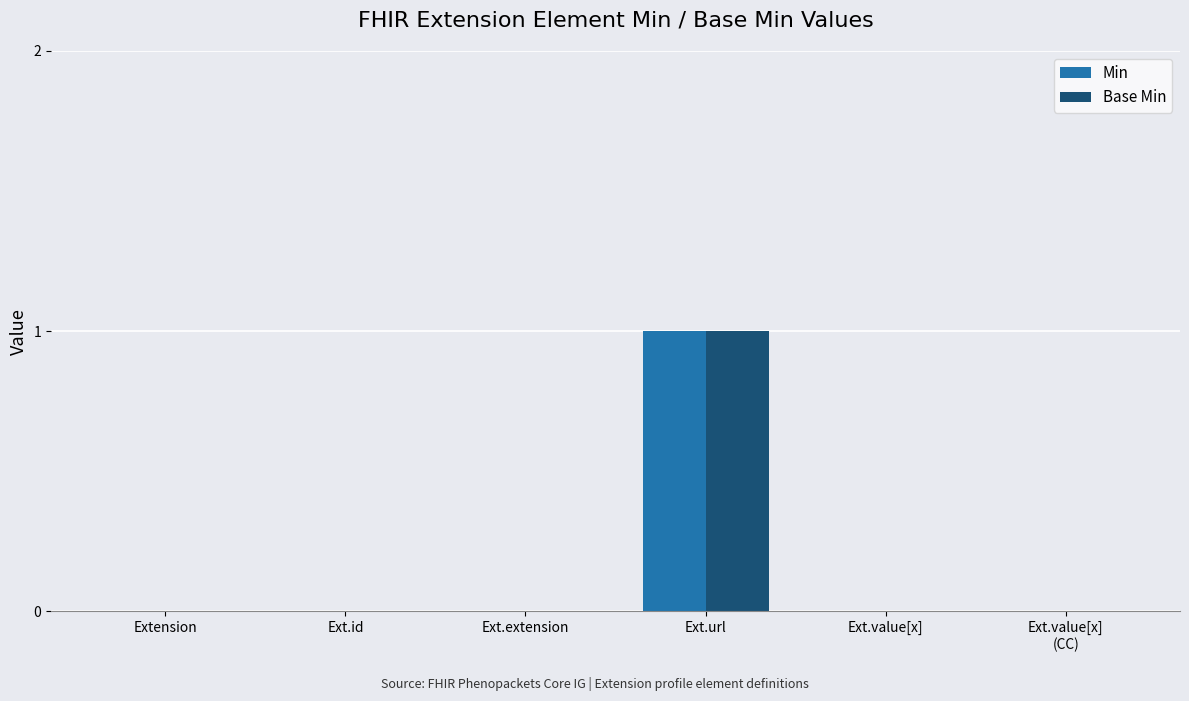

At which label does Base Min reach its peak?

Ext.url